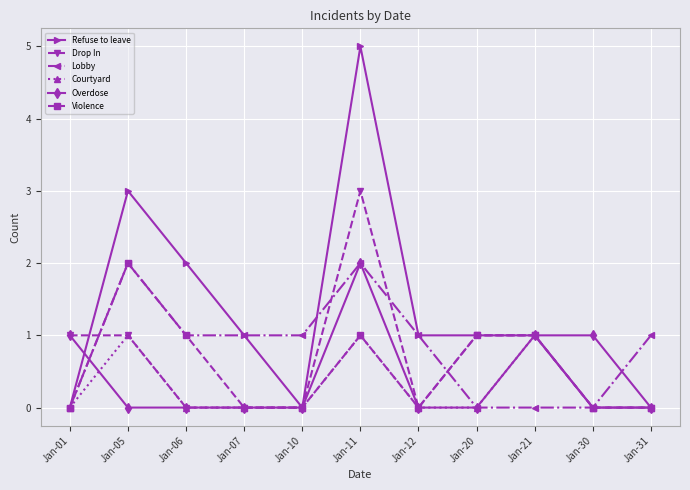

What is the difference between the maximum and second lowest values in the Lobby series?

2